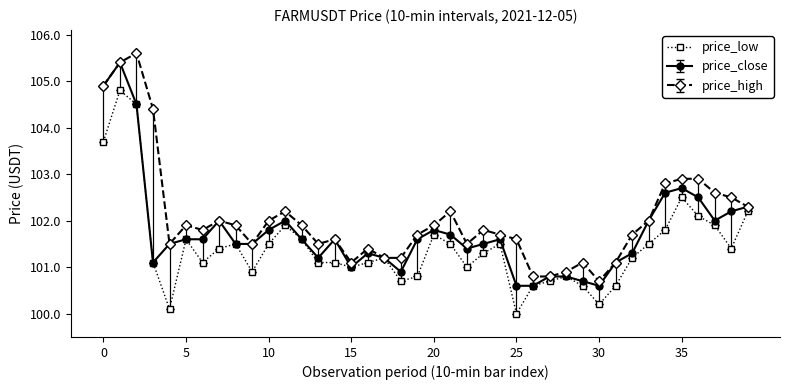

What is the maximum value for price_close?

105.4